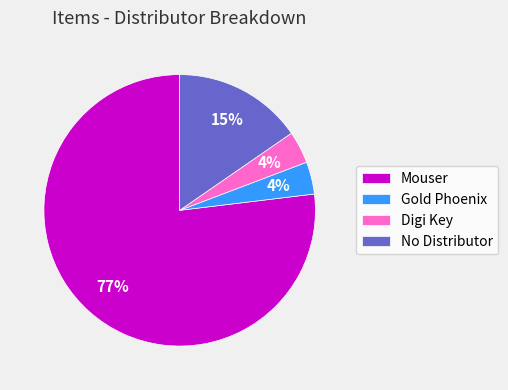

To the nearest percent, what is the difference between the largest and smallest slice percentages?

73%